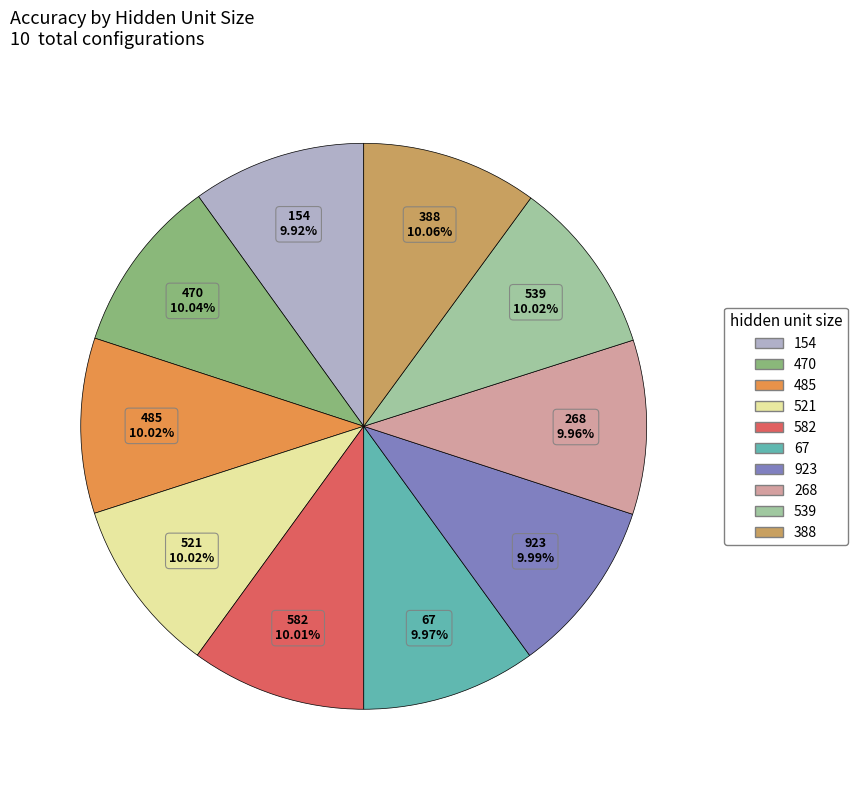

How many segments does this pie chart have?

10